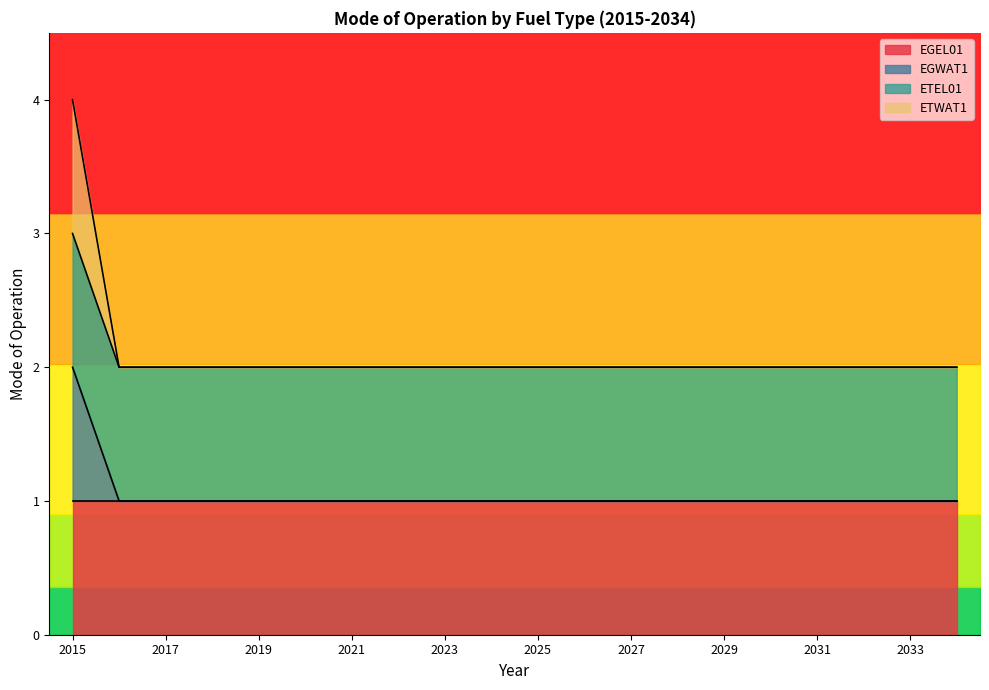

At how many categories does at least one series exceed 1?

20